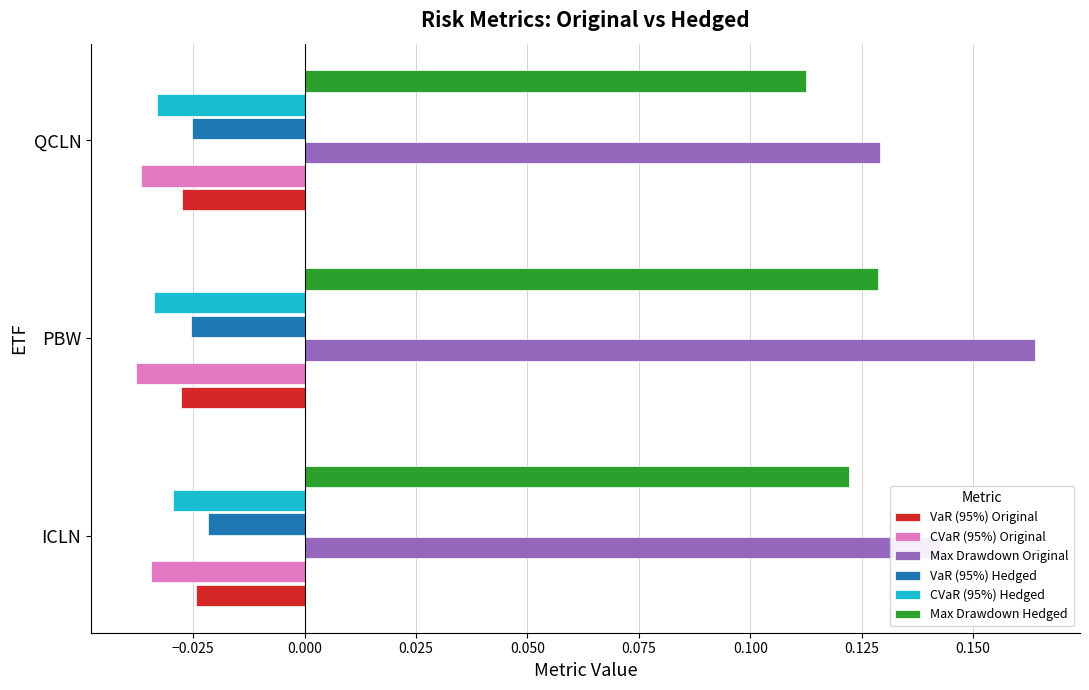

At which category is the sum across all series the highest?

PBW